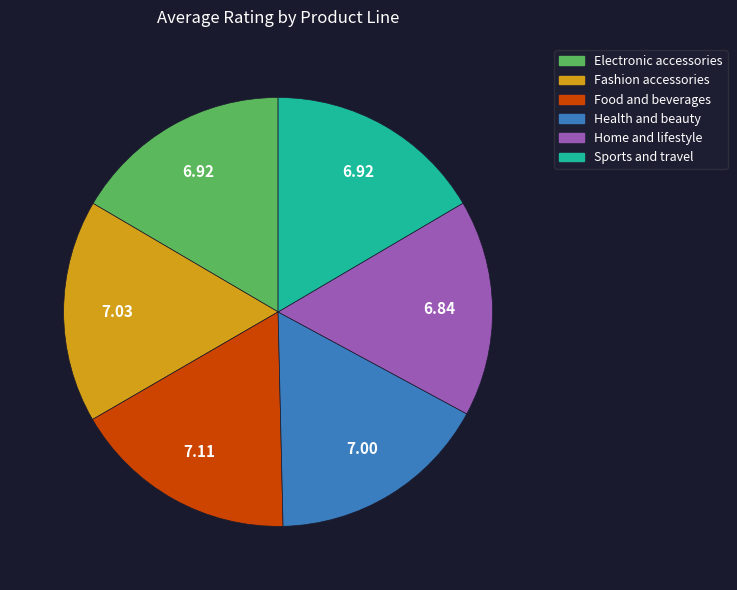

Combined, do Fashion accessories and Electronic accessories account for over 50%?

No